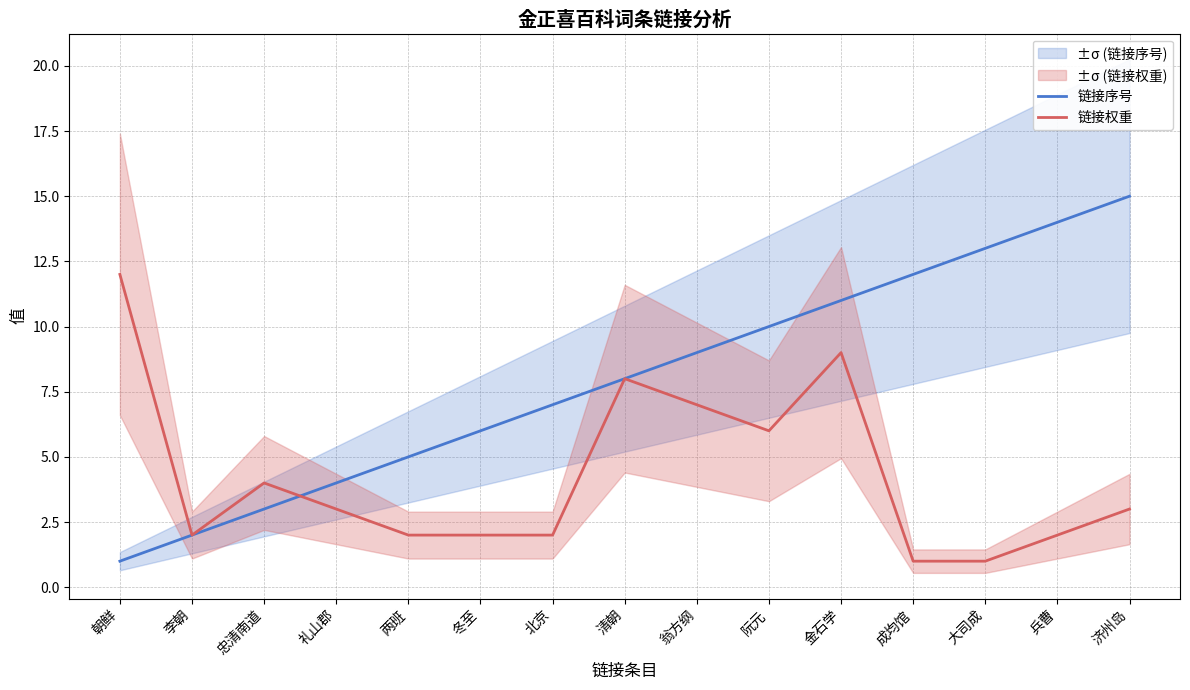

How many values in the 链接序号 series are below 8?

7